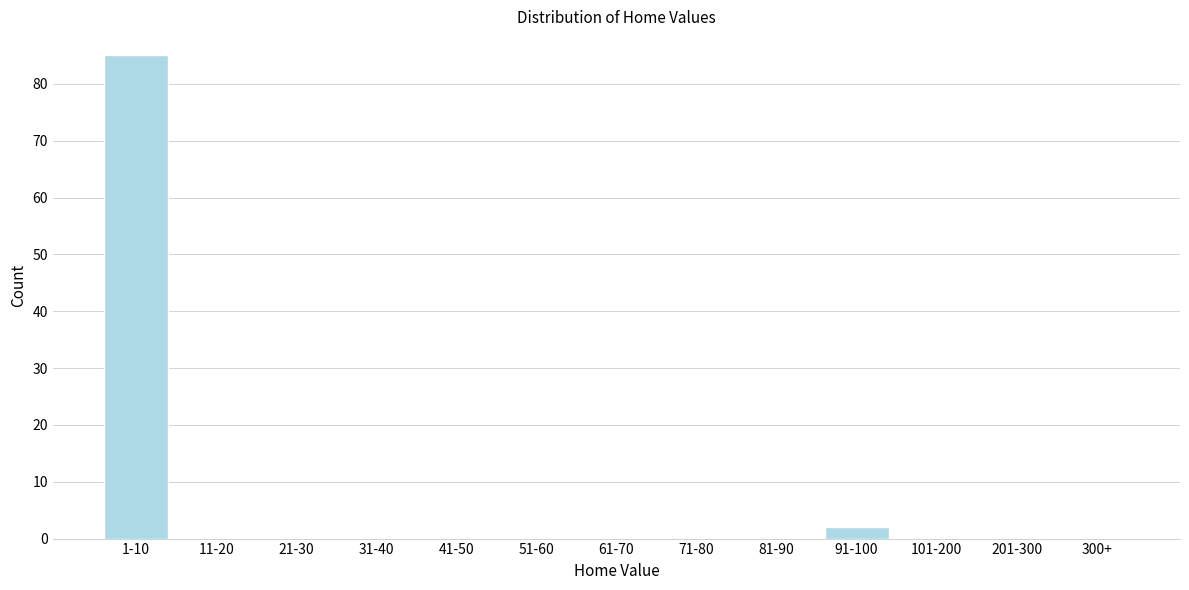

Reading left to right, extract all data points from this chart.

1-10=85	11-20=0	21-30=0	31-40=0	41-50=0	51-60=0	61-70=0	71-80=0	81-90=0	91-100=2	101-200=0	201-300=0	300+=0